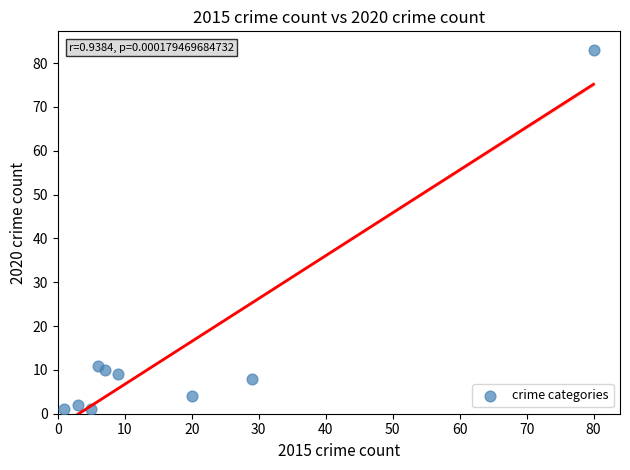

What Y value in the scatter plot is closest to 42?

11